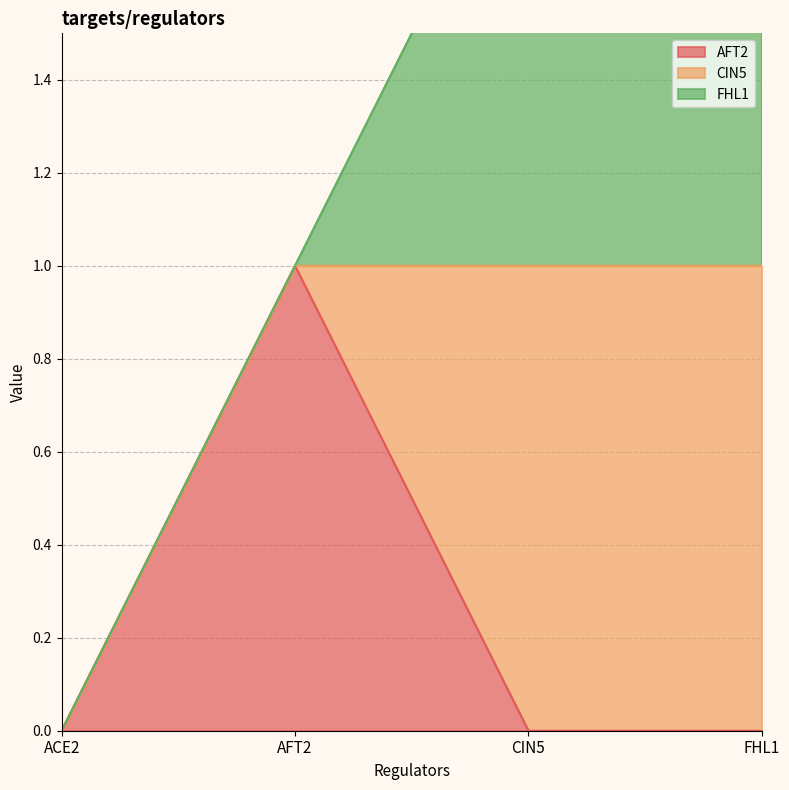

Between AFT2 and FHL1, which series saw the biggest shift?

AFT2